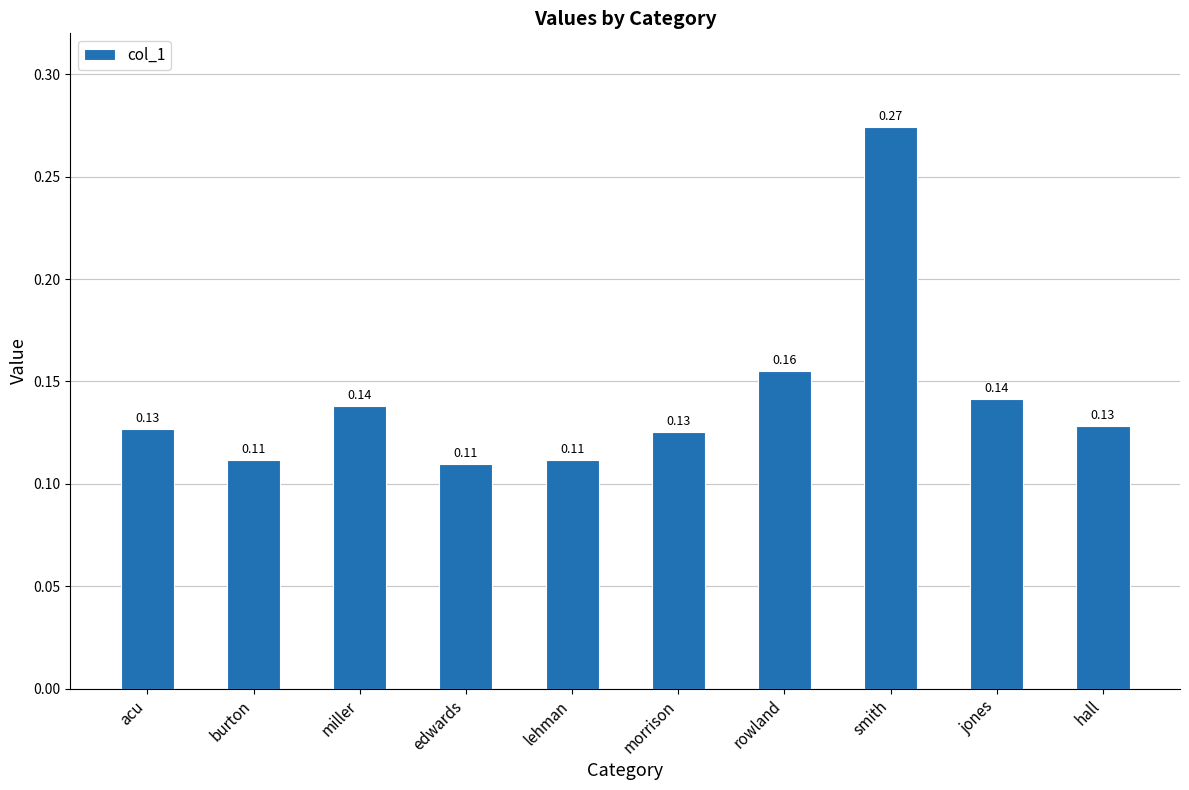

What is the change in value from edwards to smith?

+0.2